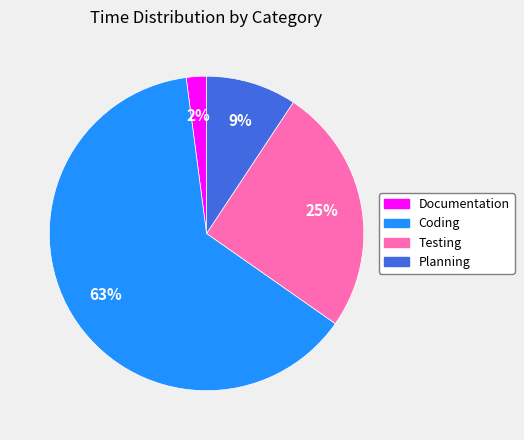

What is the ratio of the value at Planning to the value at Documentation?

4.5